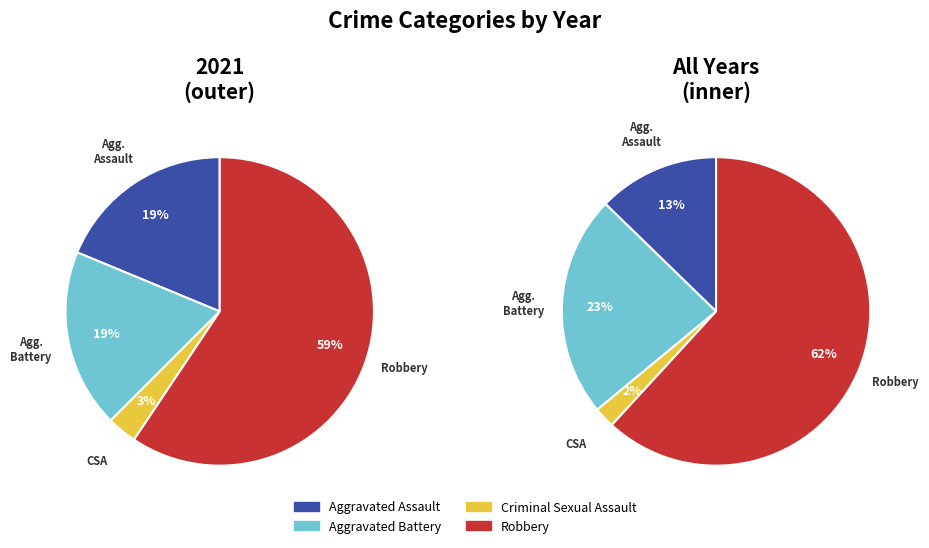

True or false: Criminal Sexual Assault accounts for 3% of the total.

True